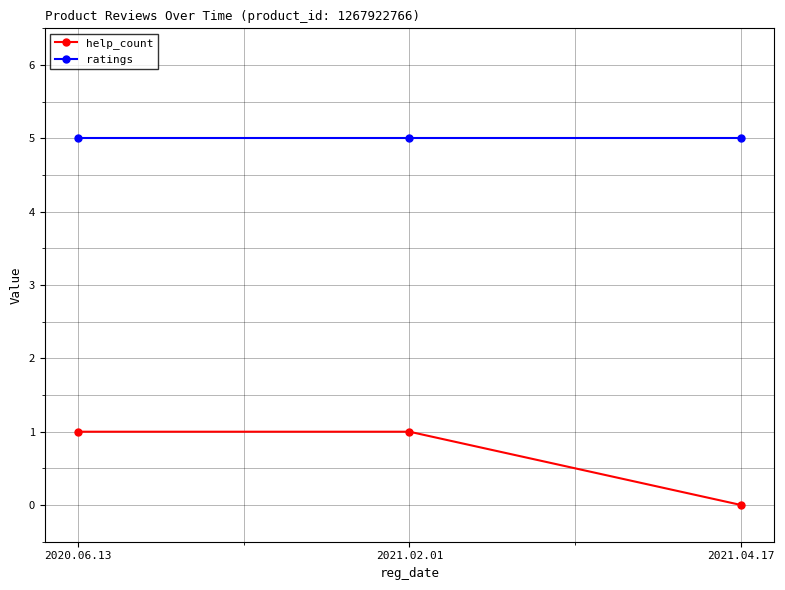

Reading left to right, what are all the values shown in this chart?

help_count: 2020.06.13=1	2021.02.01=1	2021.04.17=0
ratings: 2020.06.13=5	2021.02.01=5	2021.04.17=5